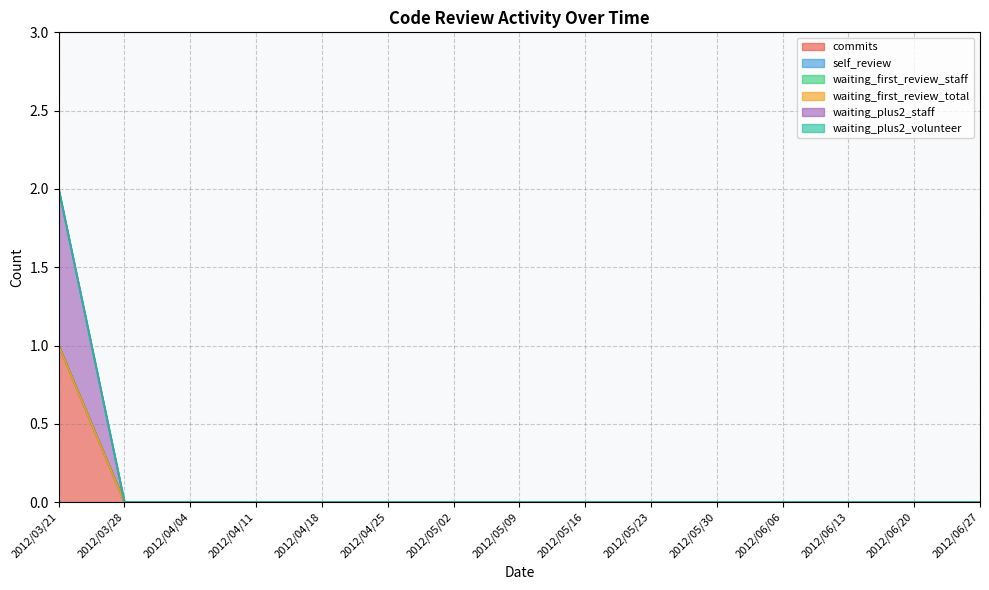

Count the number of categories in the chart.

19